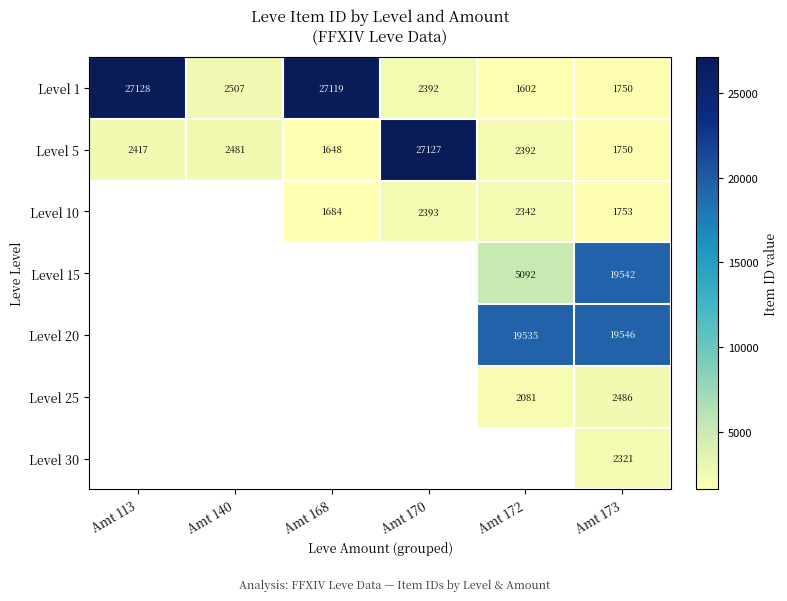

What is the total value across all series at Amt 173?

49148